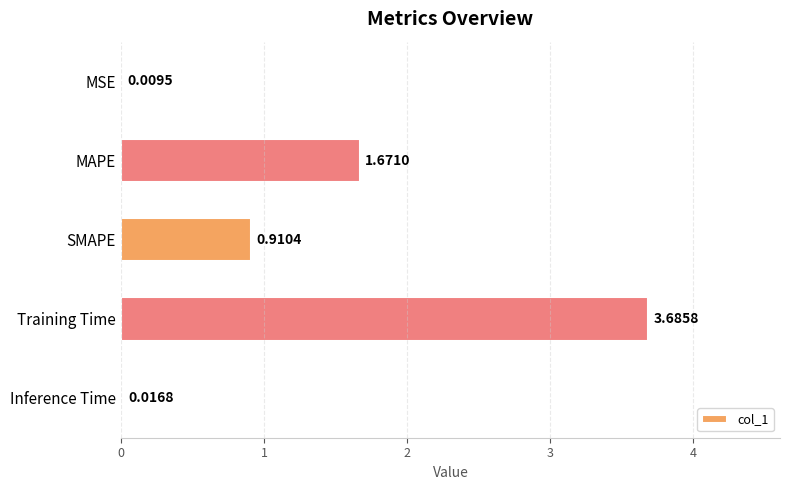

What is the greatest value displayed?

3.7